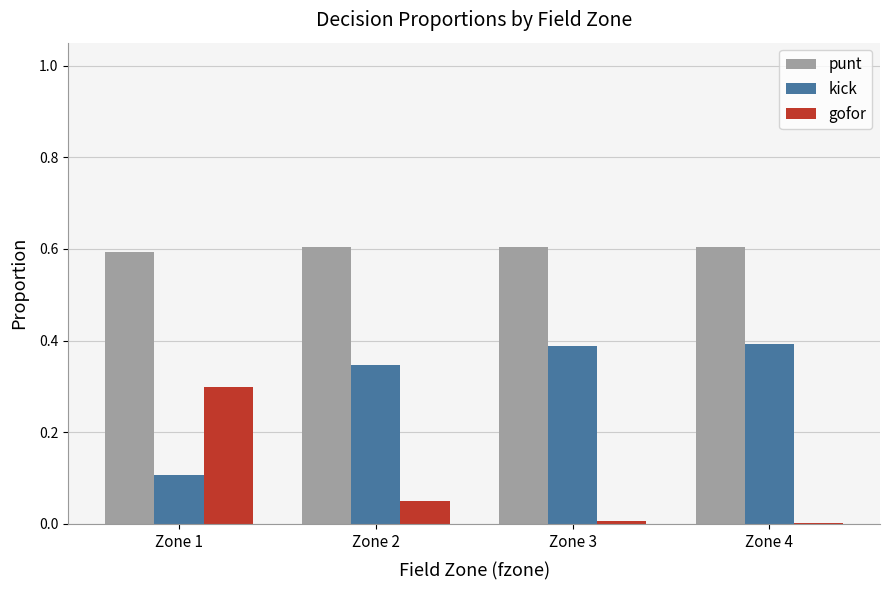

What is the maximum value shown in the chart?

0.6